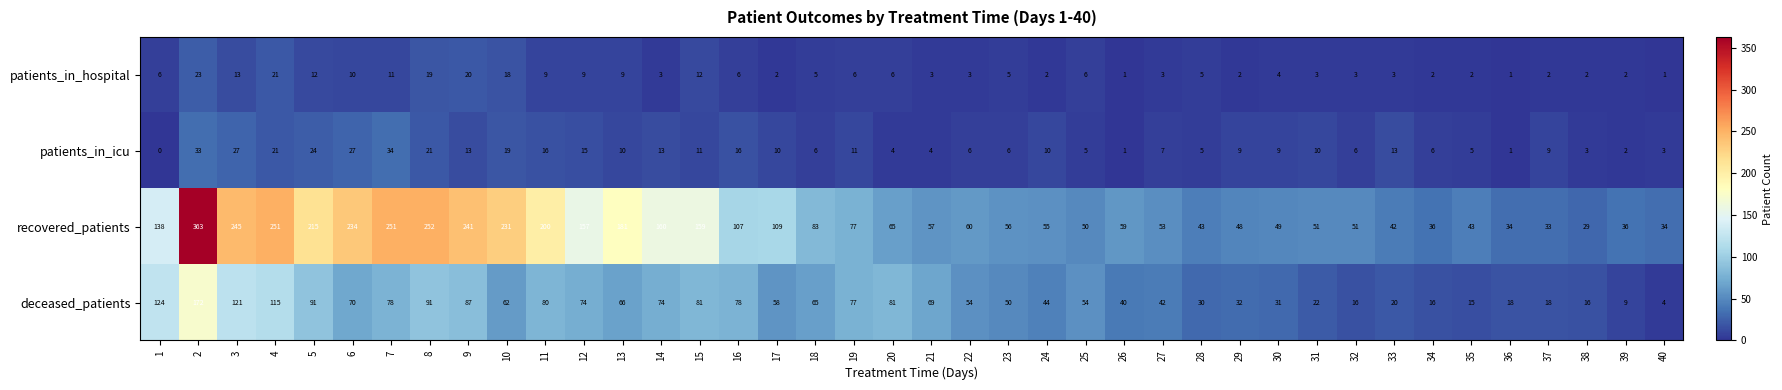

At 2, list the series in order from smallest to largest.

patients_in_hospital, patients_in_icu, deceased_patients, recovered_patients